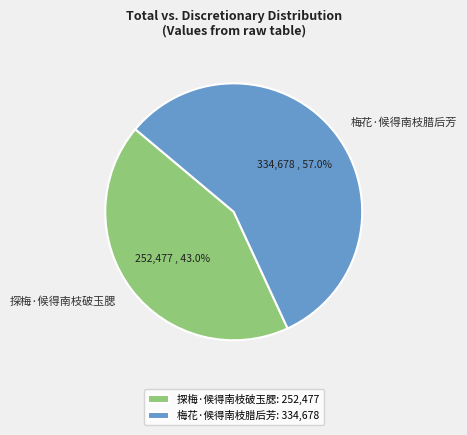

To the nearest percent, what is the difference between the 探梅·候得南枝破玉腮 and 梅花·候得南枝腊后芳 slice percentages?

14%